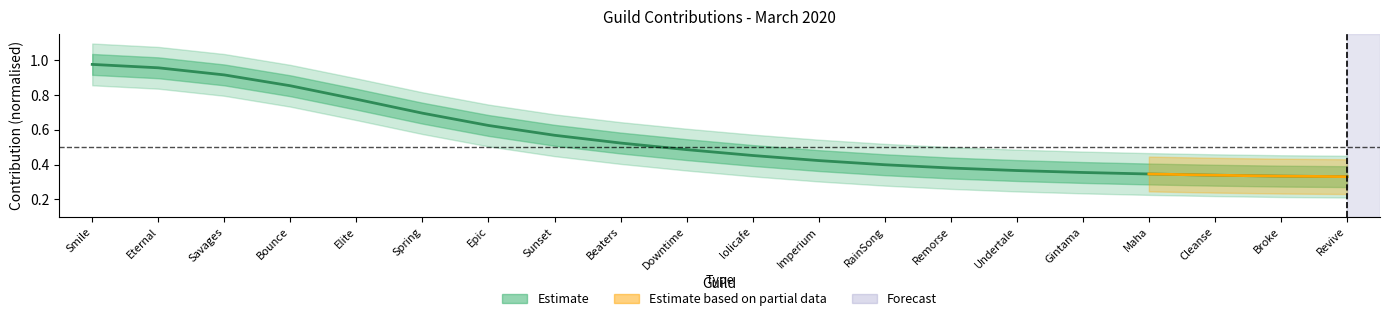

Reading left to right, transcribe all the data shown in this chart.

Smile=1.0	Eternal=1.0	Savages=0.9	Bounce=0.9	Elite=0.8	Spring=0.7	Epic=0.6	Sunset=0.6	Beaters=0.5	Downtime=0.5	lolicafe=0.5	Imperium=0.4	RainSong=0.4	Remorse=0.4	Undertale=0.4	Gintama=0.4	Maha=0.3	Cleanse=0.3	Broke=0.3	Revive=0.3